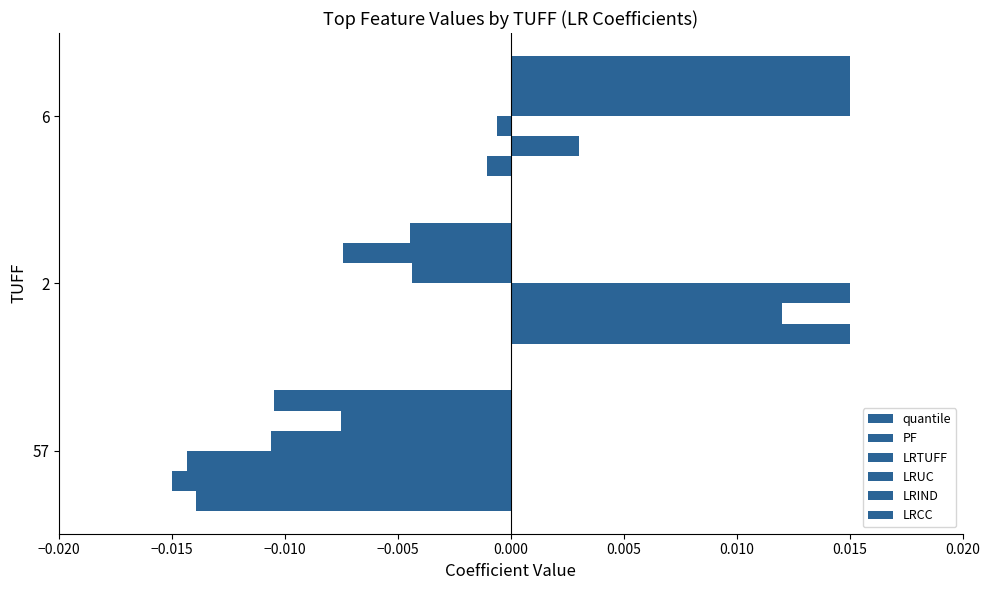

How many categories are shown in the chart?

3